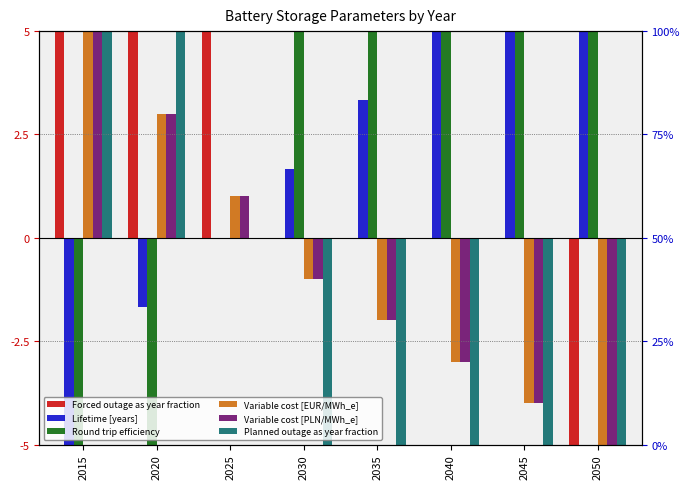

At which label does Lifetime [years] reach its peak?

2040